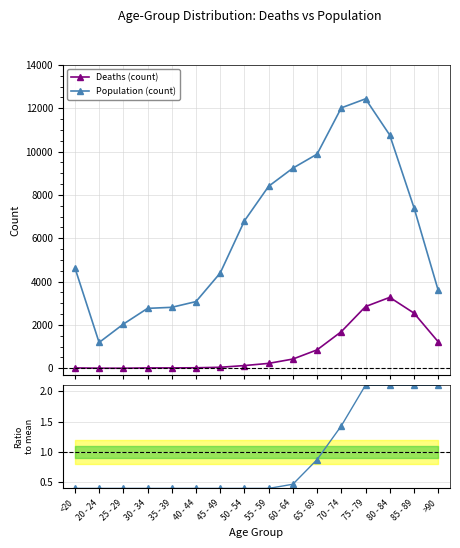

Reading left to right, extract all data points from this chart.

Deaths: 18	4	3	17	18	24	47	126	227	426	850	1690	2848	3273	2548	1224
Population: 4641	1191	2038	2765	2814	3078	4396	6803	8400	9236	9883	12018	12434	10764	7417	3604